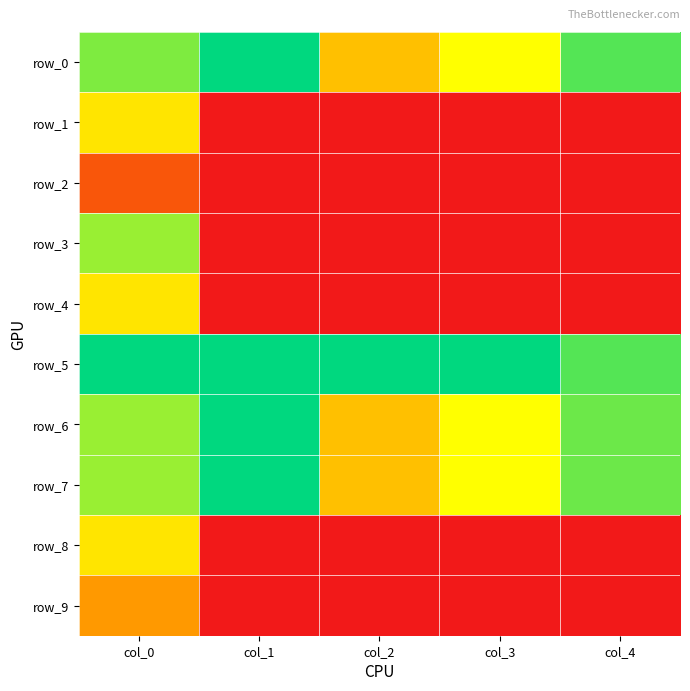

What is the difference between the highest and lowest values at col_3?

1.0